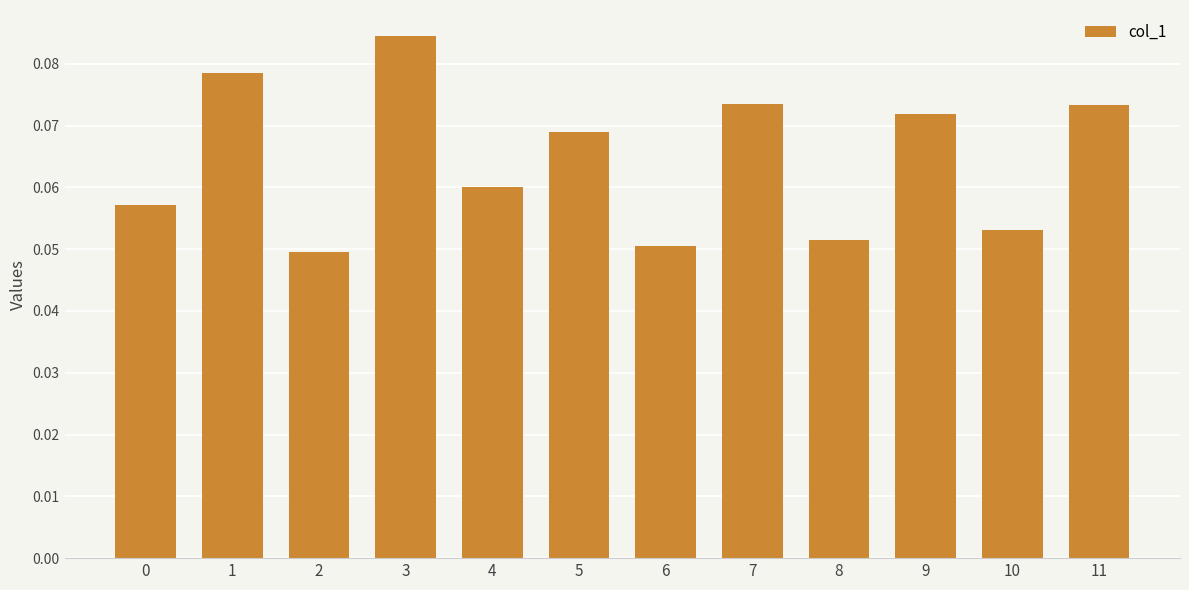

Which label corresponds to the largest value in the chart?

3